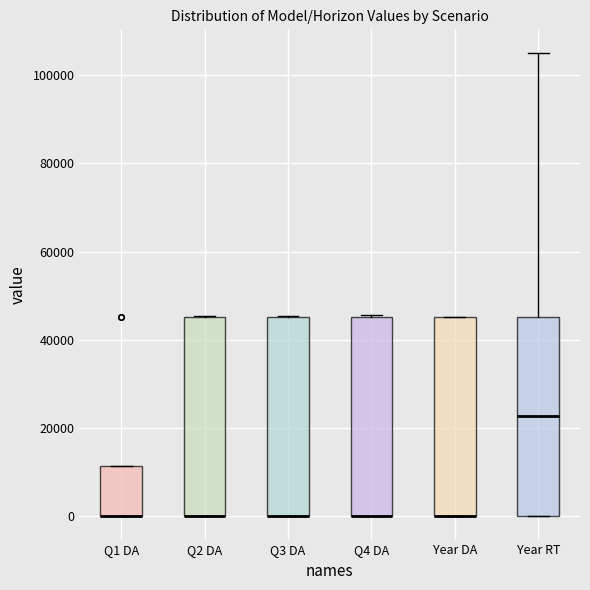

Where is the upper edge of the box for Year RT on the y-axis? The values are not printed on the chart, so give them approximately, as read against the axis.

46000